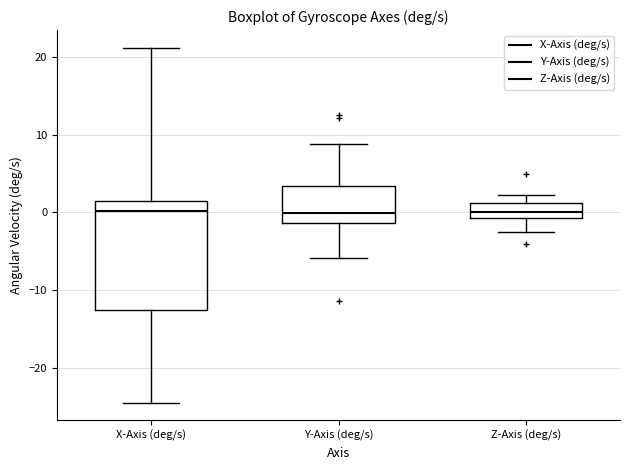

Reading left to right, transcribe this box plot: for each box, give where its median line is, the range the box spans, and where its two whiskers end, as read against the y-axis. The values are not printed on the chart, so give them approximately, as read against the axis.

X-Axis (deg/s): median 0, box -13 to 2, whiskers -24 to 21
Y-Axis (deg/s): median 0, box -1 to 3, whiskers -6 to 9
Z-Axis (deg/s): median 0, box -1 to 1, whiskers -3 to 2